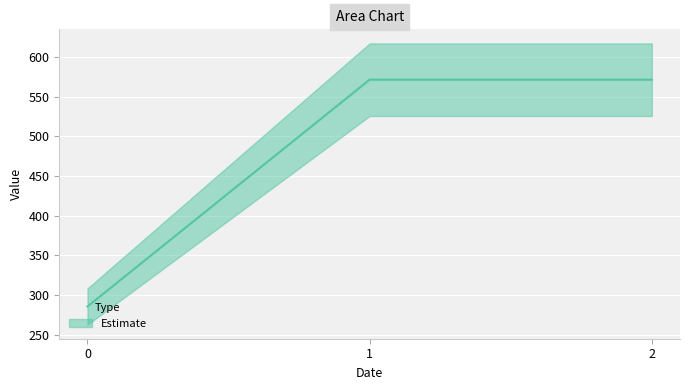

At which label does the data first exceed 571?

1